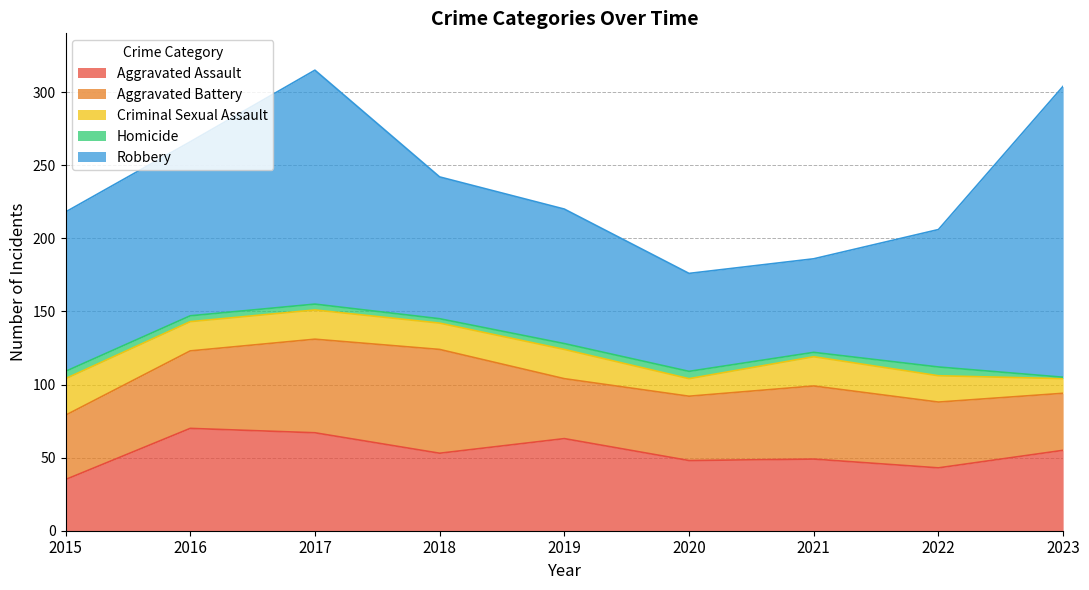

Is the value of Aggravated Battery at 2019 greater than the value of Aggravated Assault at 2022?

No